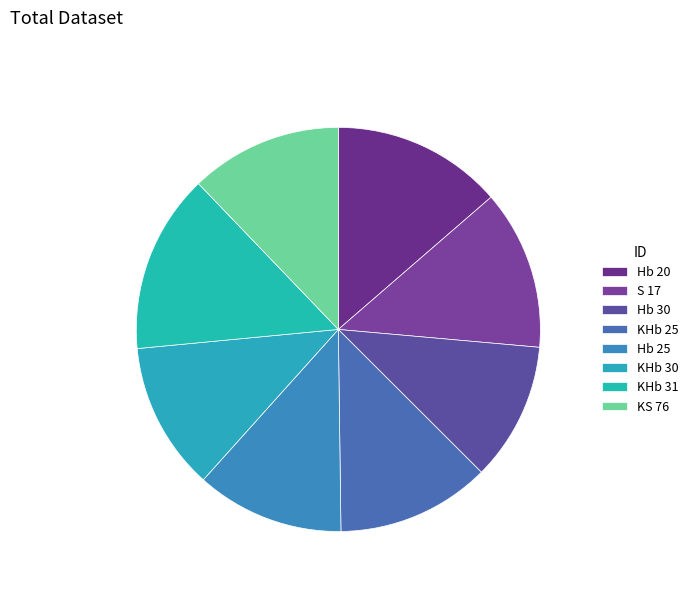

What is the total percentage of KHb 31 and KHb 30?

26.2%